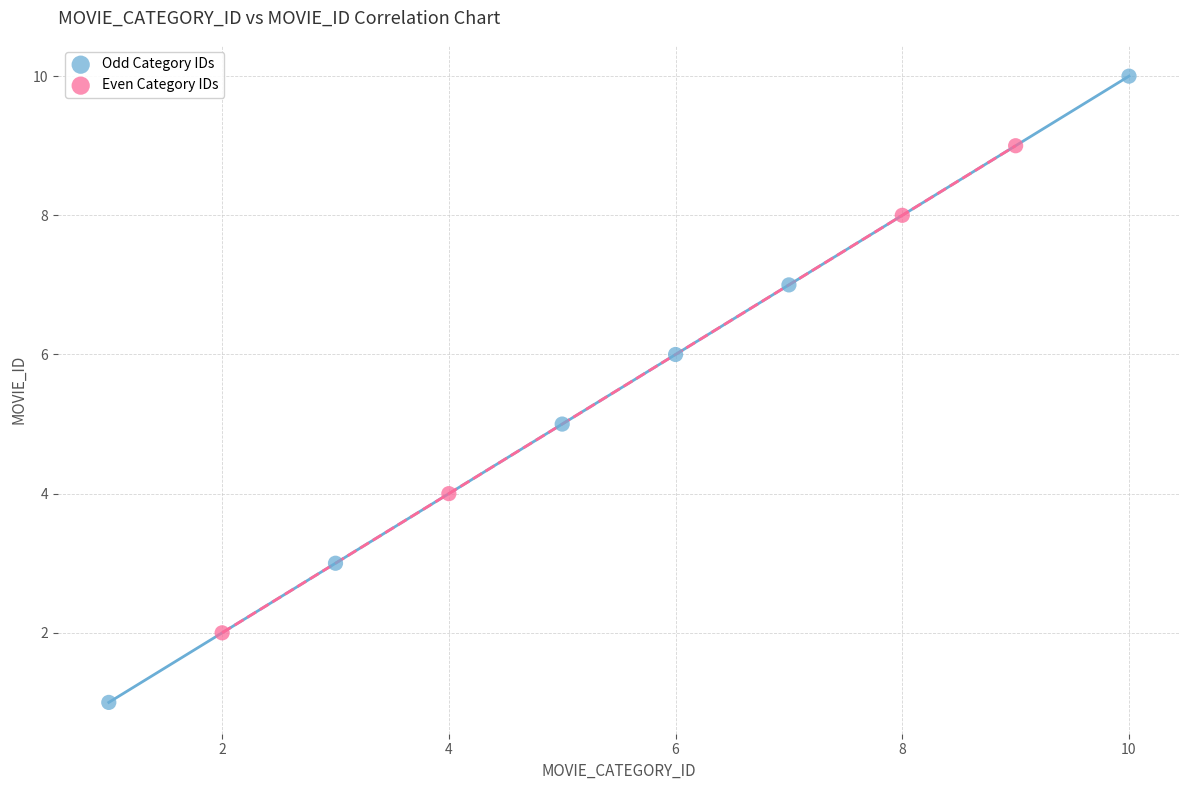

Which series contains the lowest Y value?

Odd Category IDs